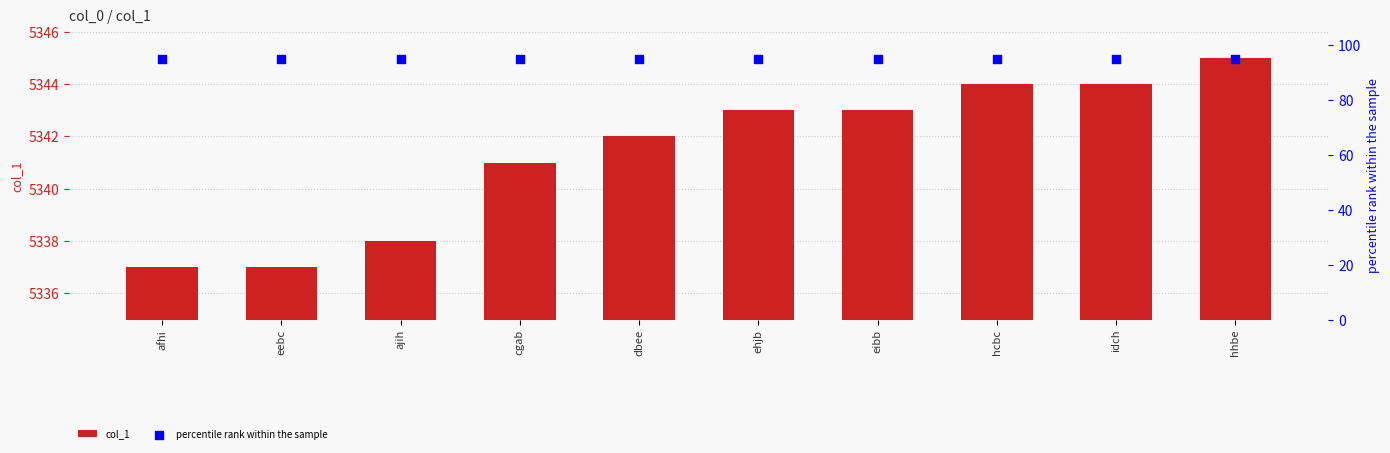

At which category is the sum across all series the highest?

hhbe